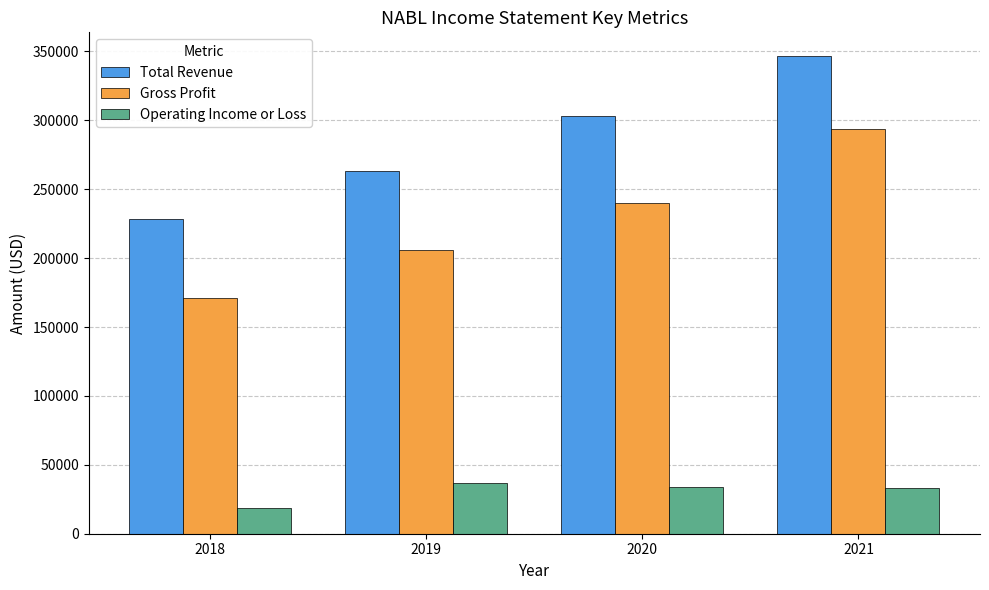

What is the difference between the Operating Income or Loss values at 2021 and 2020?

500